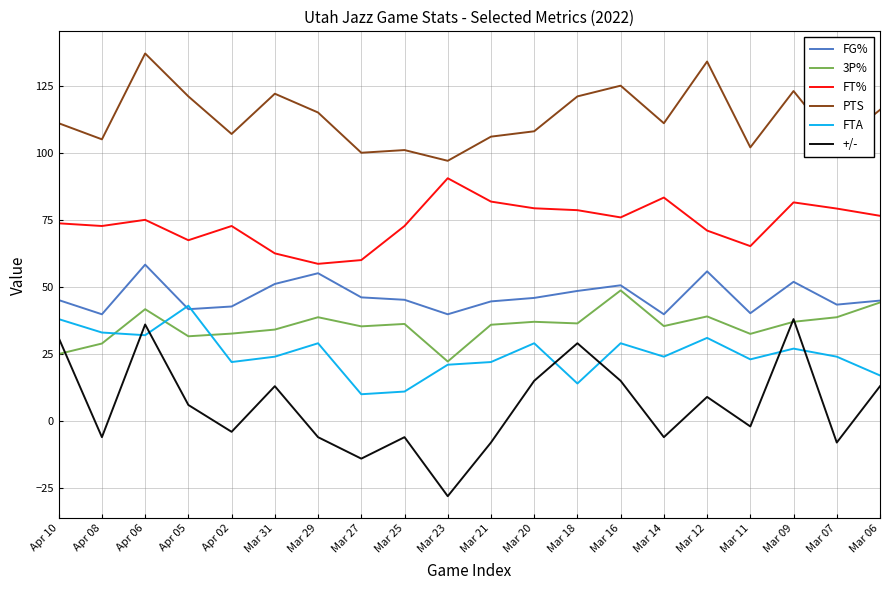

What is the highest value of the +/- series?

38.0